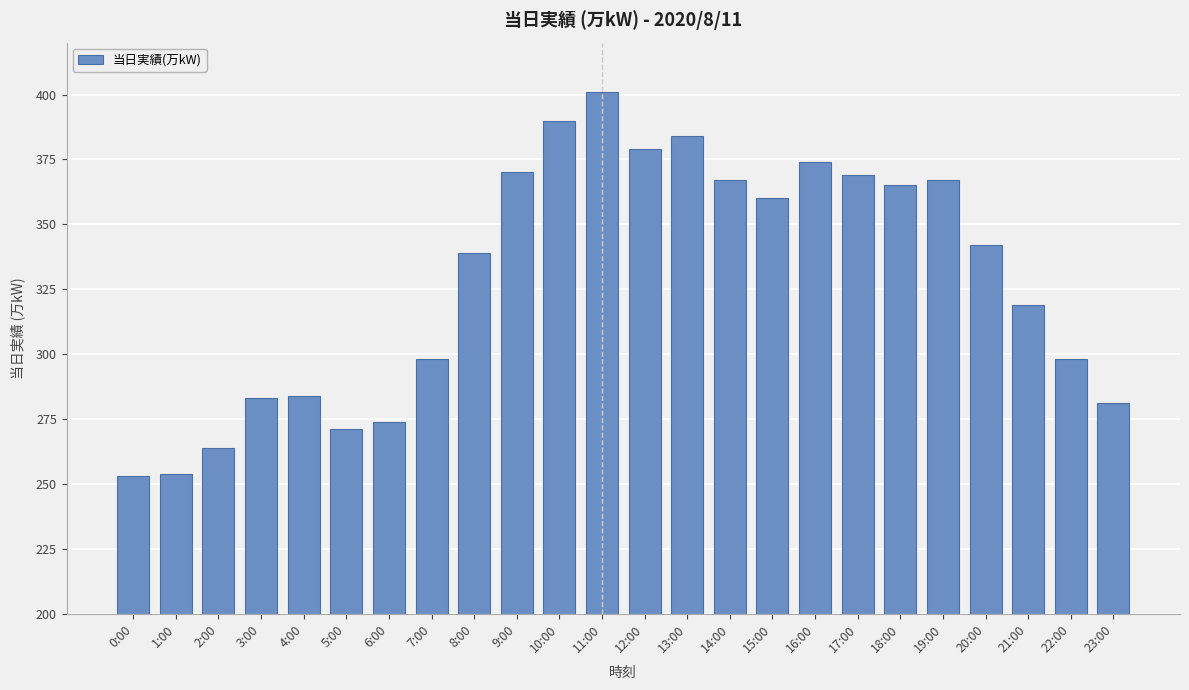

What is the minimum value shown in the chart?

253